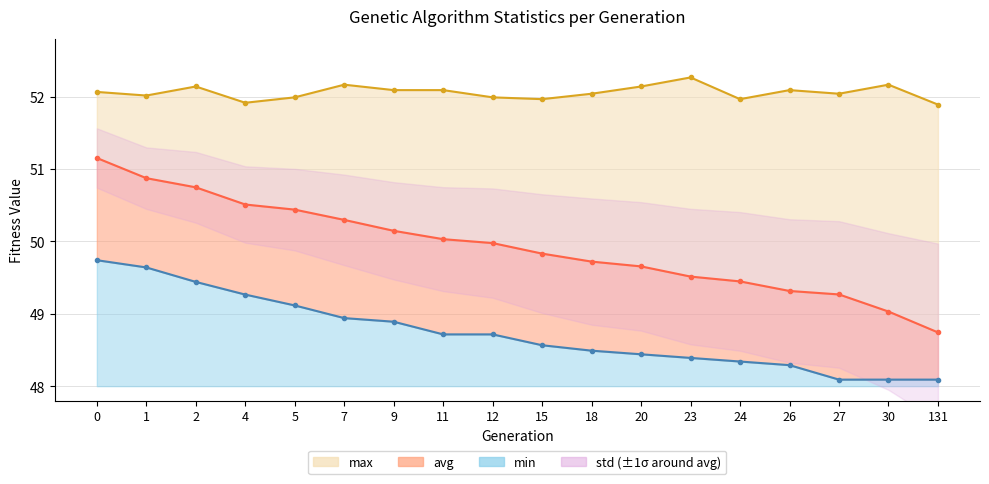

Which category has the lowest value across all series?

27